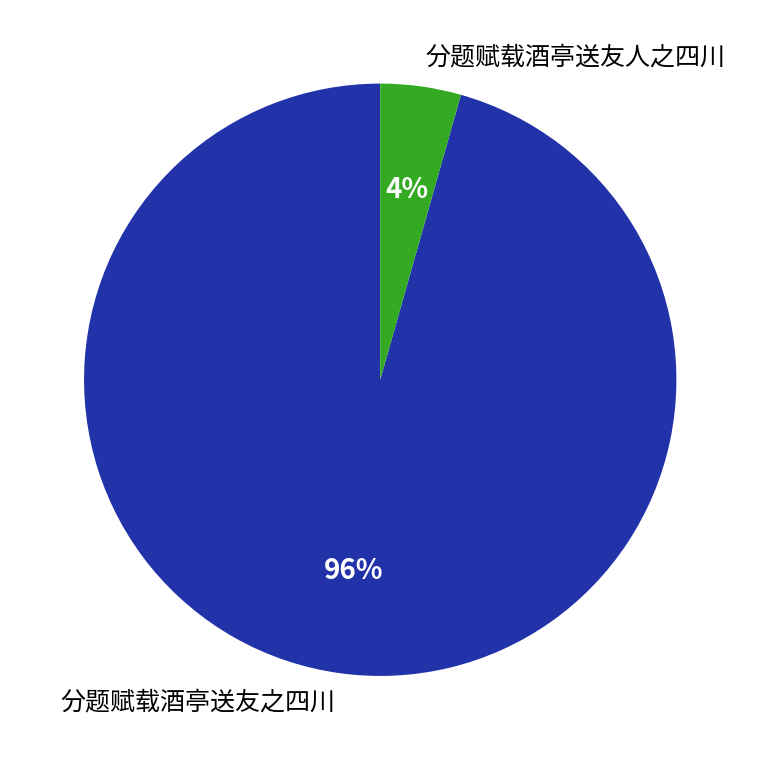

Which slice is the smallest?

分题赋载酒亭送友人之四川